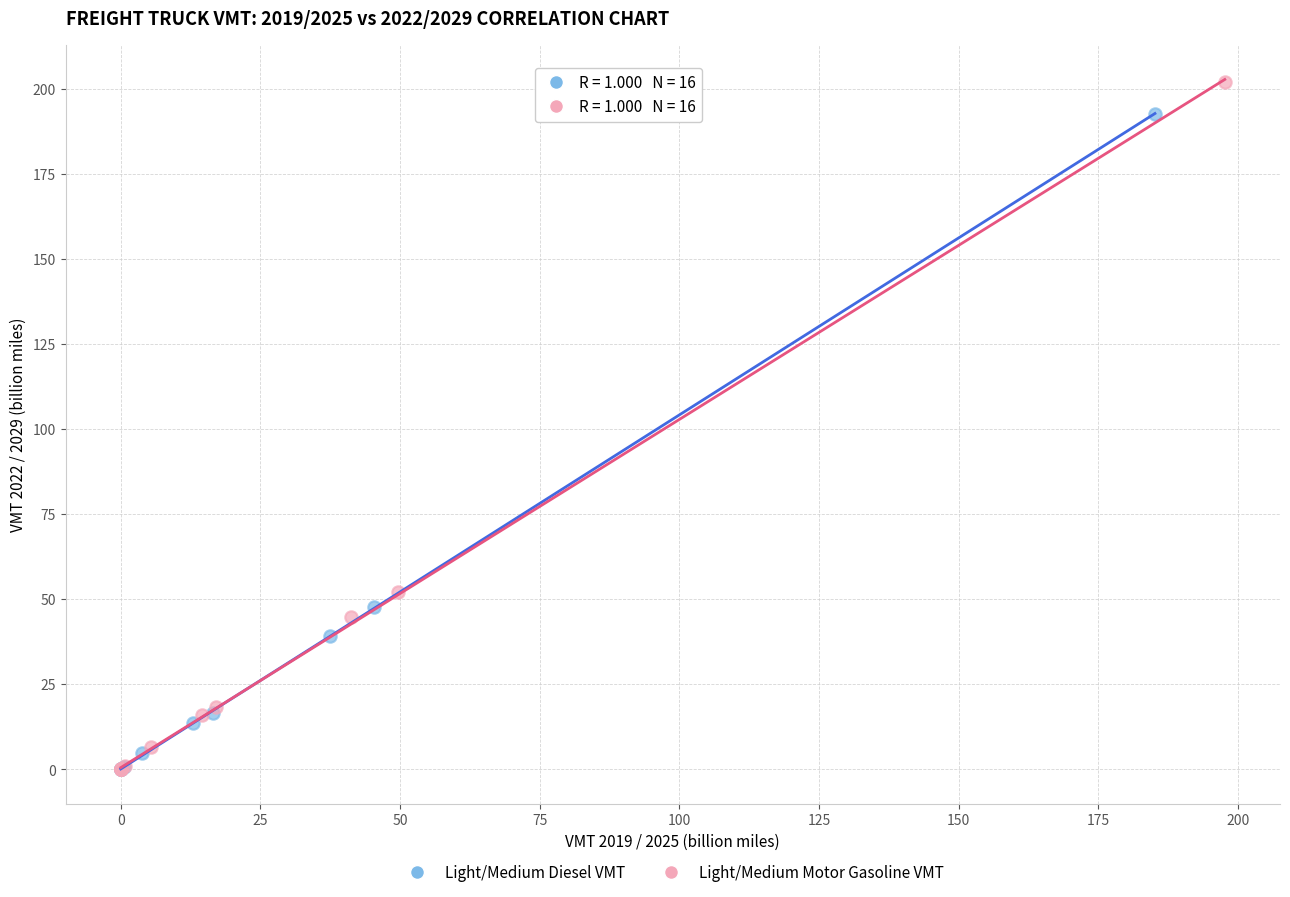

Which series has the largest Y range (max minus min)?

Light/Medium Motor Gasoline VMT